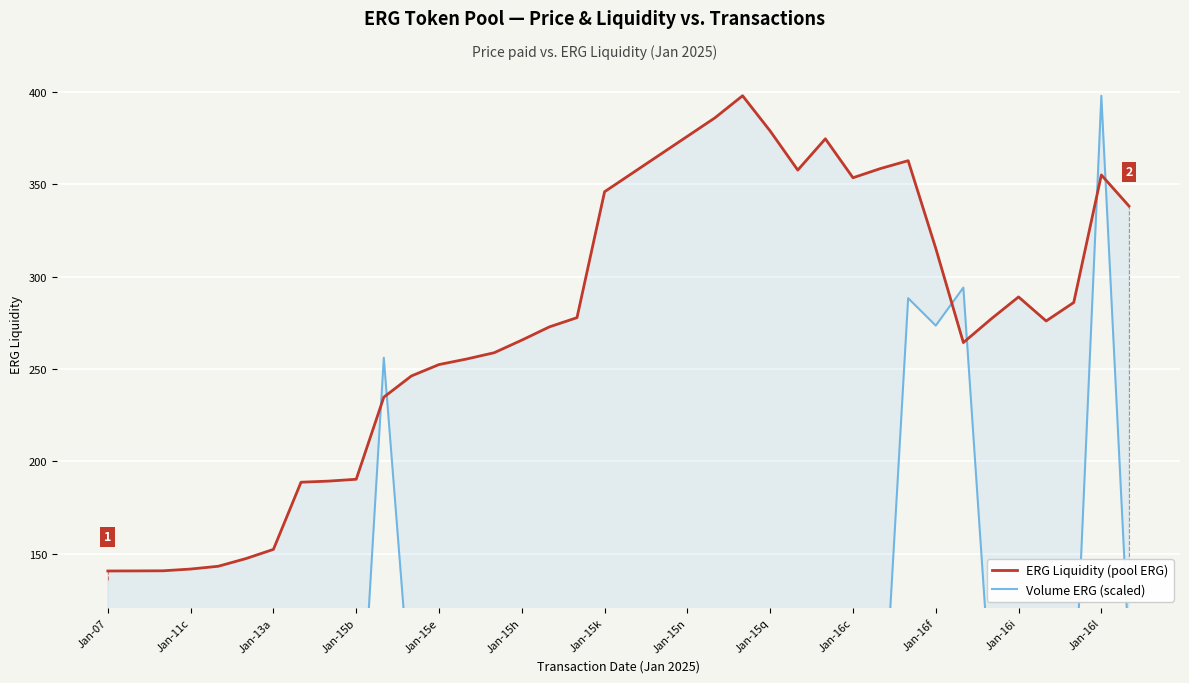

At 35, list the series in order from smallest to largest.

Volume ERG (scaled), ERG Liquidity (pool ERG)